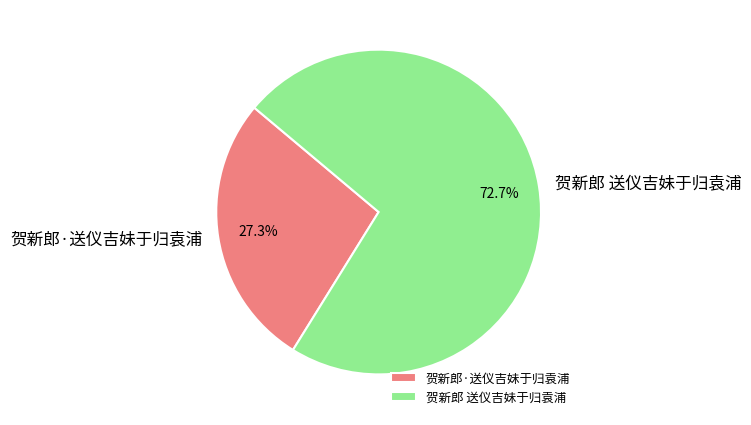

What is the smallest slice in the pie chart?

贺新郎·送仪吉妹于归袁浦